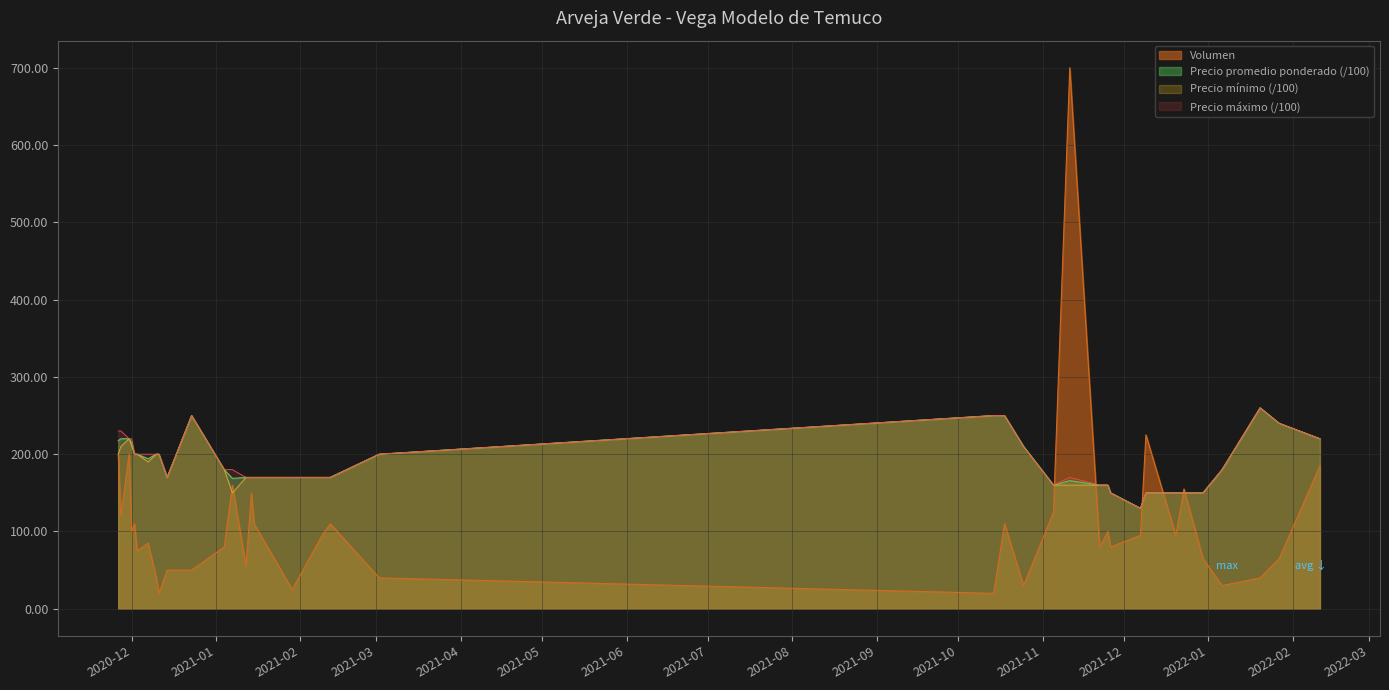

Is the value of Precio maximo at 2021-12-09 greater than the value of Precio minimo at 2021-12-07?

Yes